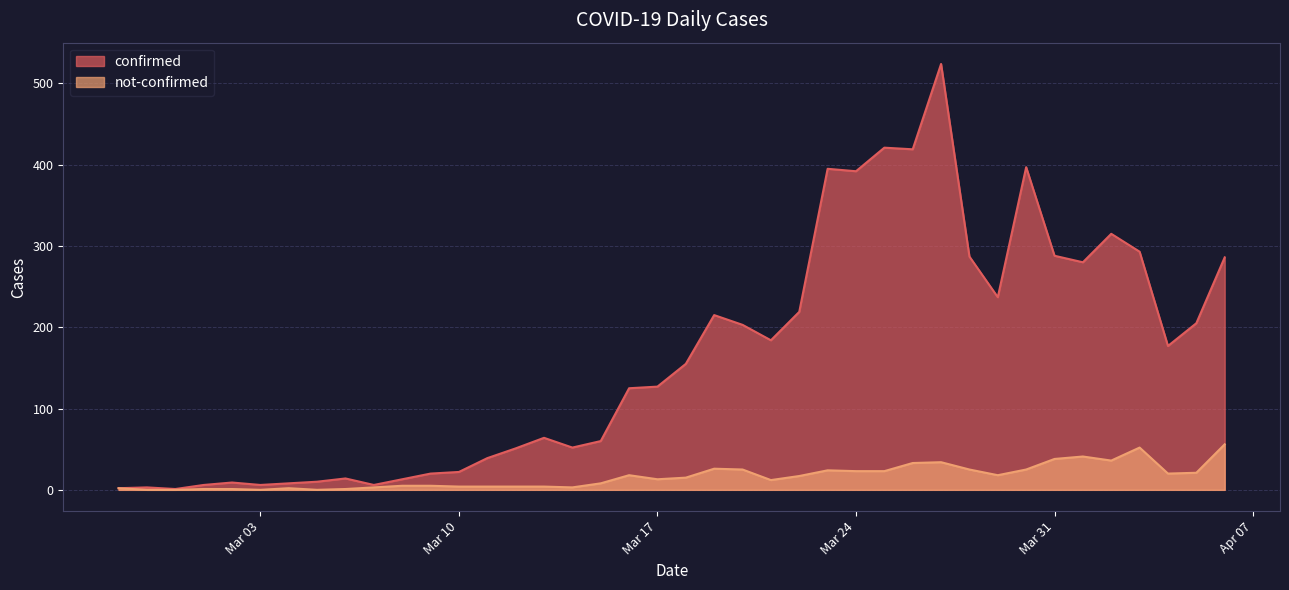

At which category is the sum across all series the highest?

2020-03-27